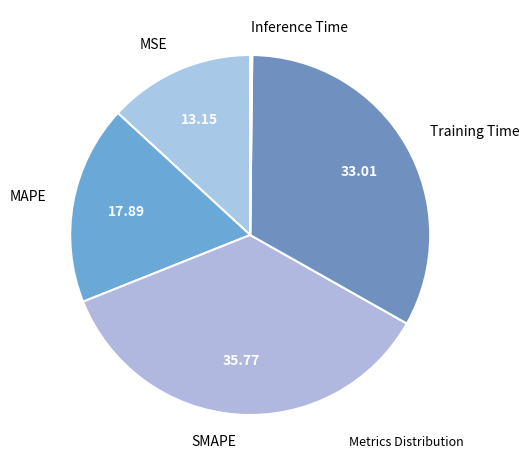

Do MSE and MAPE together represent more than half of the pie?

No